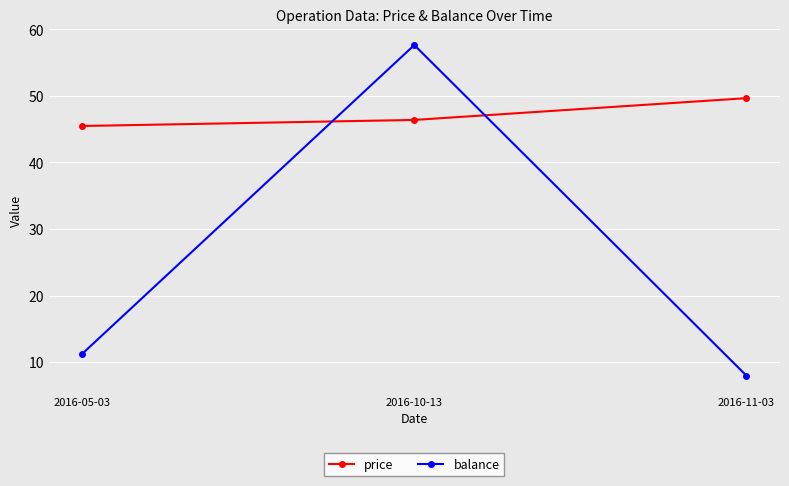

What are all the series names shown in the legend?

price, balance